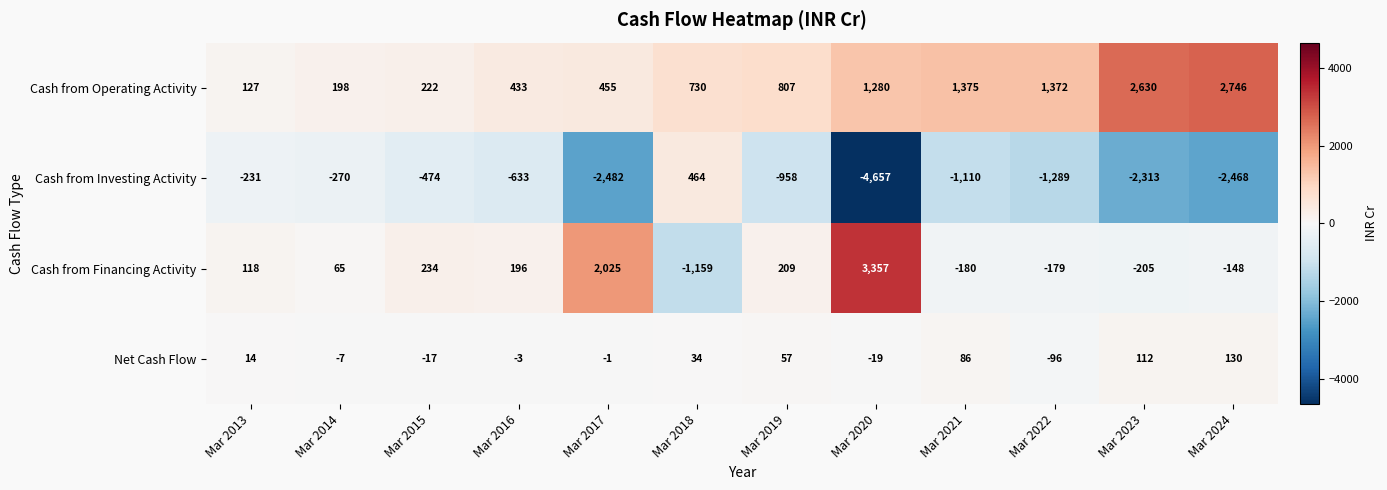

What is the average value of the Cash from Financing Activity series?

361